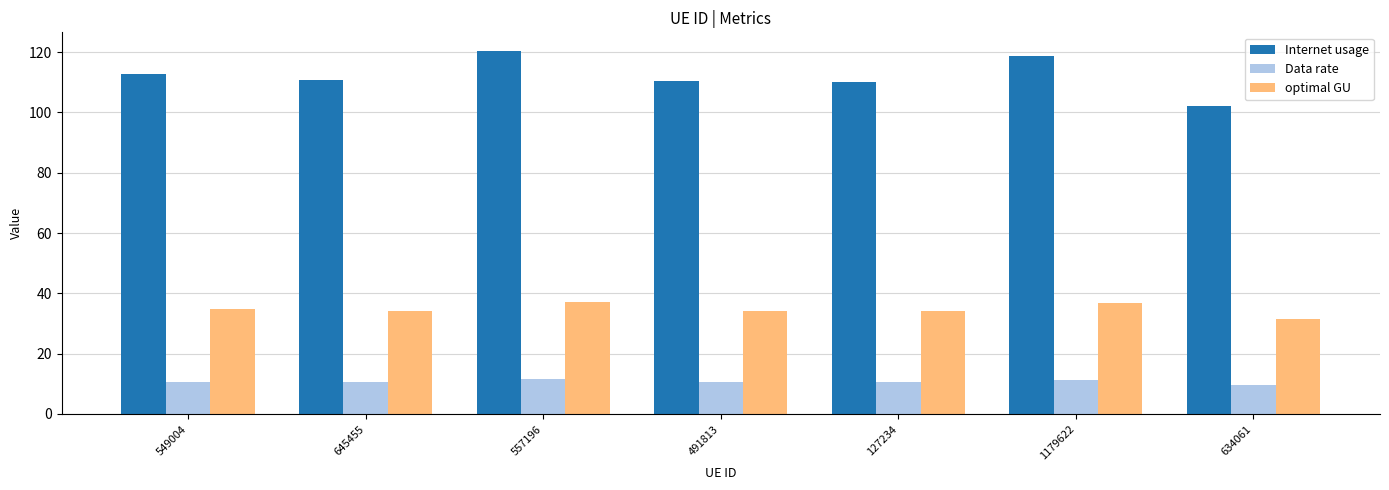

Is it true that optimal GU equals 55.0 at 645455?

False